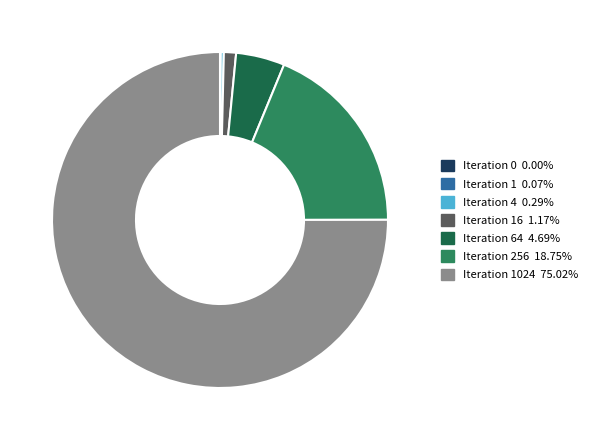

Approximately how many times larger is the value at Iteration 1024 75.02% compared to Iteration 64 4.69%?

16.0